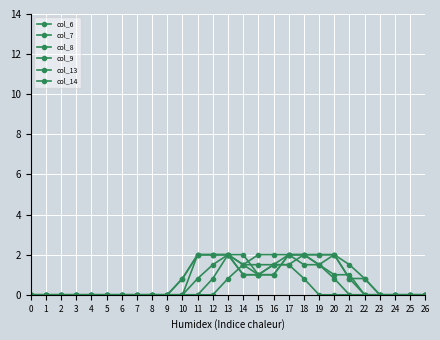

Which has a higher value, 24 or 21?

24